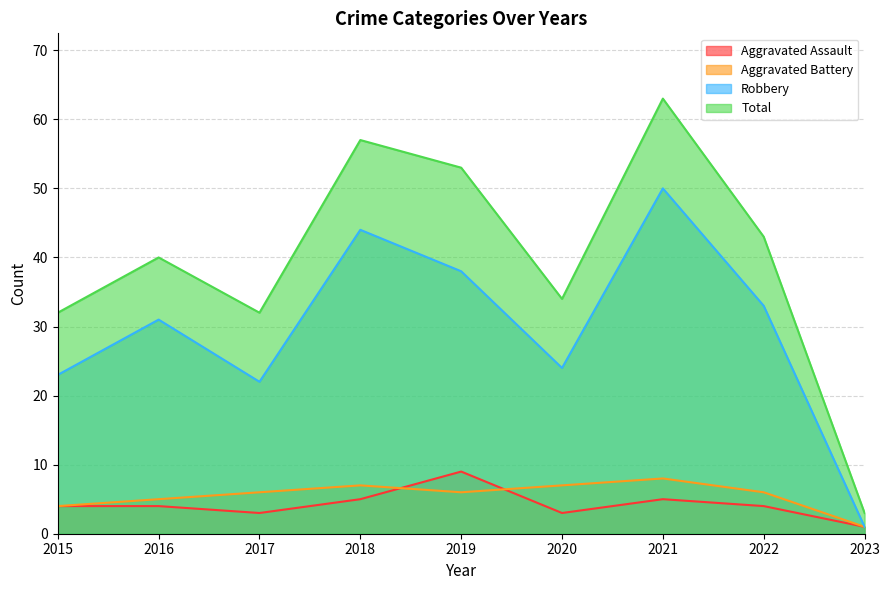

Reading left to right, list all the values displayed in this chart.

Aggravated Assault: 2015=4	2016=4	2017=3	2018=5	2019=9	2020=3	2021=5	2022=4	2023=1
Aggravated Battery: 2015=4	2016=5	2017=6	2018=7	2019=6	2020=7	2021=8	2022=6	2023=1
Robbery: 2015=23	2016=31	2017=22	2018=44	2019=38	2020=24	2021=50	2022=33	2023=1
Total: 2015=32	2016=40	2017=32	2018=57	2019=53	2020=34	2021=63	2022=43	2023=3